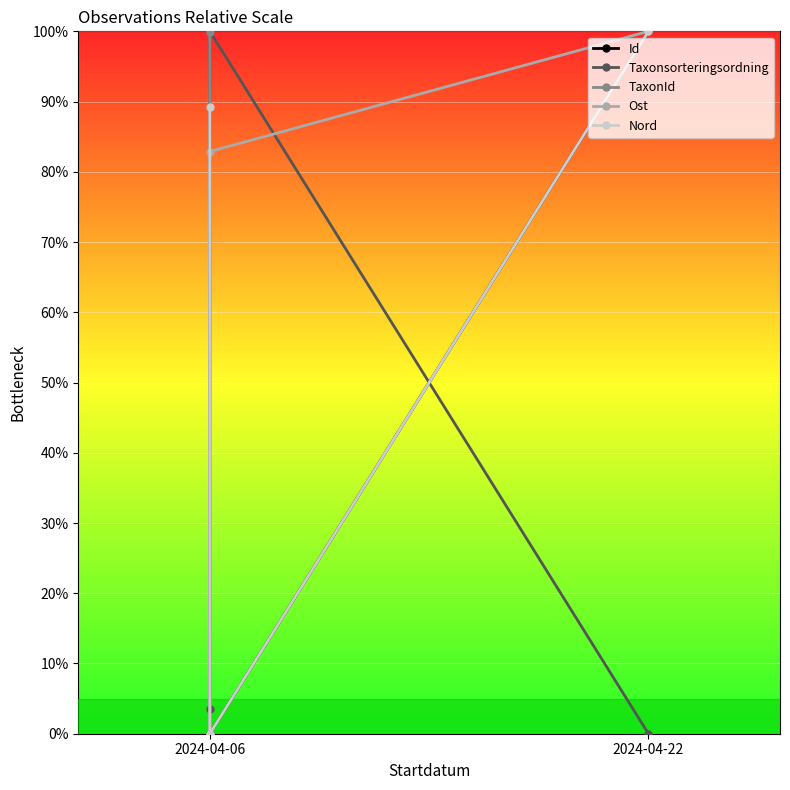

Reading right to left, extract all data points from this chart.

Id: 100.0	0.0	0.0
Taxonsorteringsordning: 0.0	100.0	3.5
TaxonId: 100.0	0.0	100.0
Ost: 100.0	82.9	0.0
Nord: 100.0	0.0	89.2